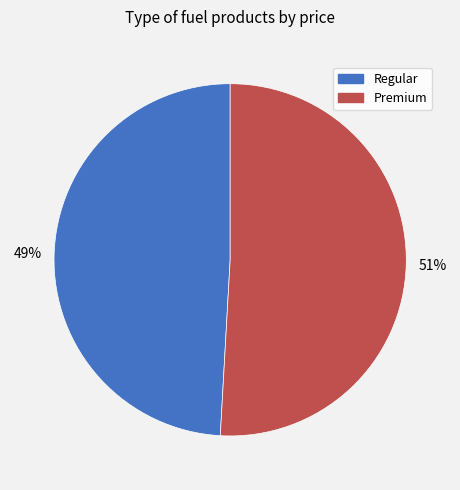

Does any single category account for the majority?

Yes